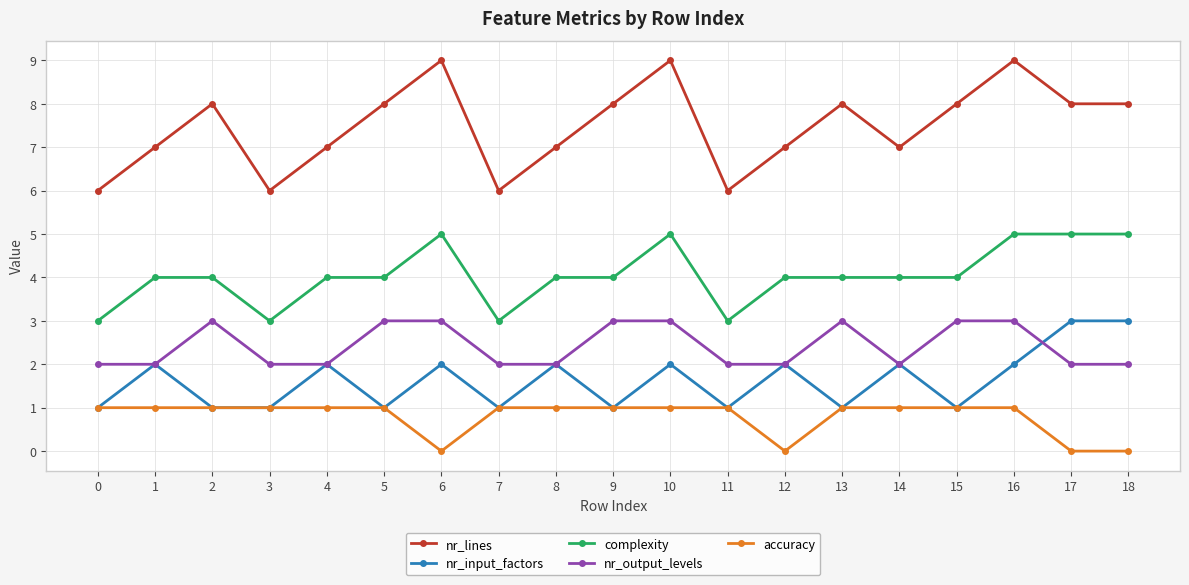

Is it true that accuracy equals 1 at 11?

True